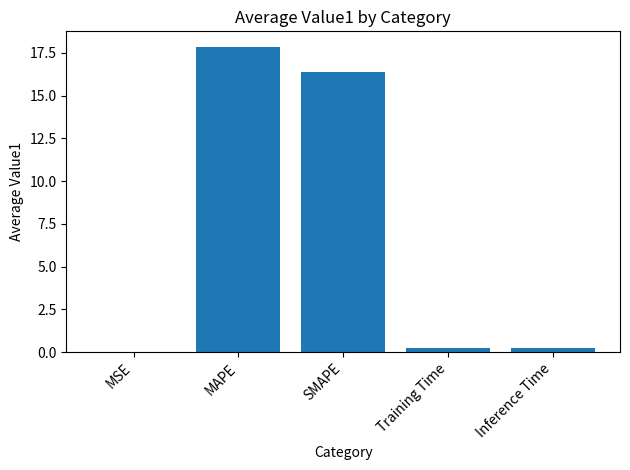

Between MSE and MAPE, which is larger?

MAPE